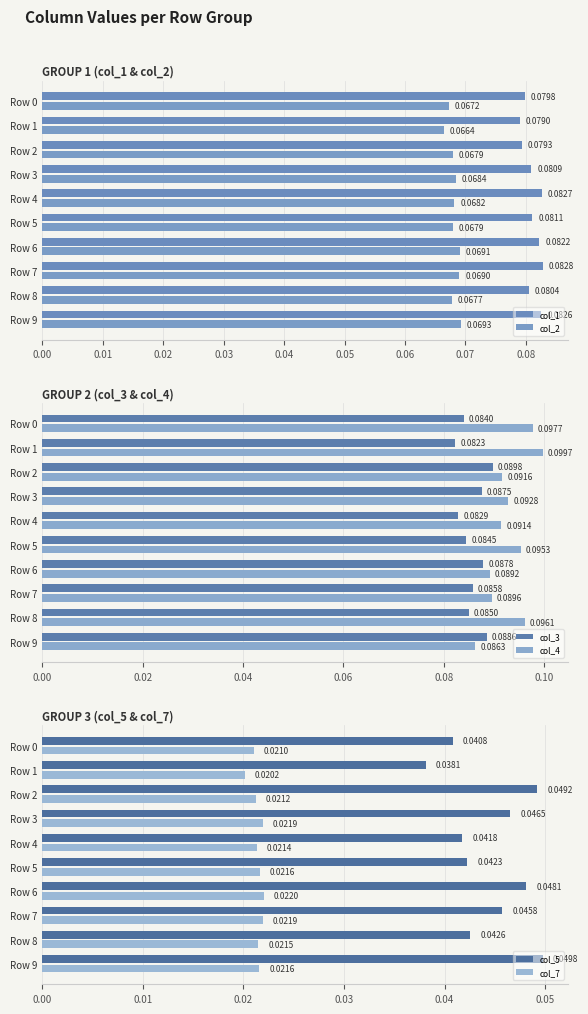

What is the difference between the highest and lowest values at Row 9?

0.1